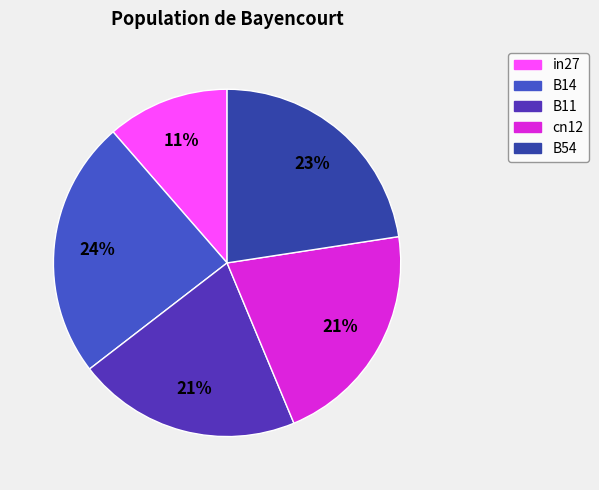

Does any single category account for the majority?

No